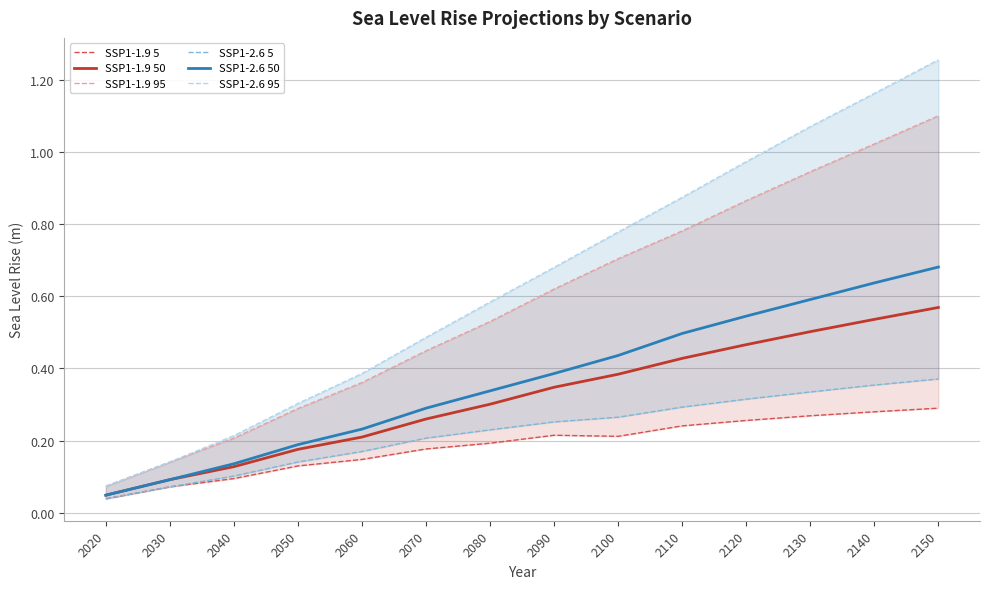

What is the difference between the highest and lowest values at 2080?

0.4